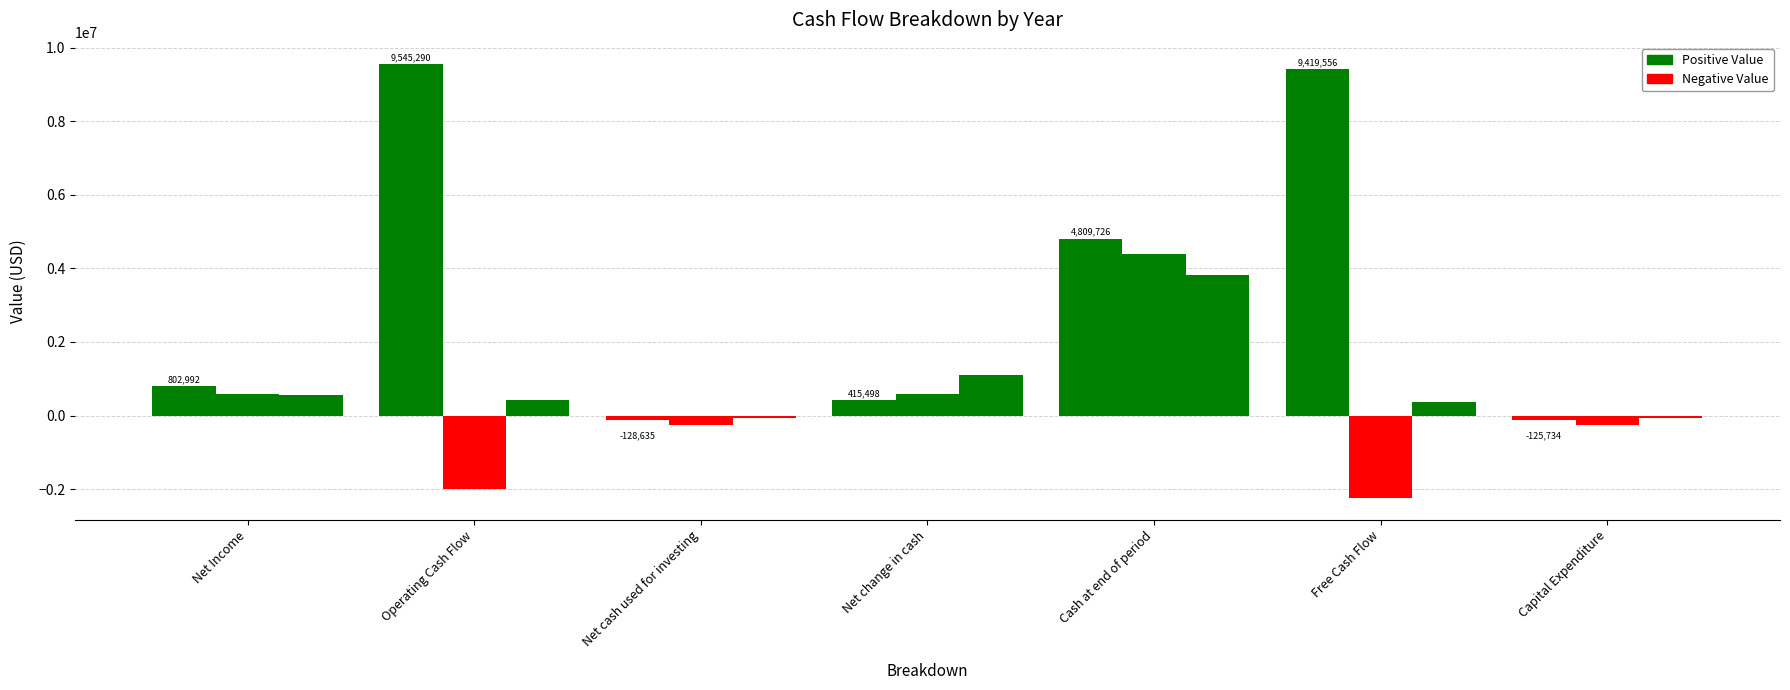

Reading left to right, transcribe all the data shown in this chart.

3/31/2019: Net Income=802992	Operating Cash Flow=9545290	Net cash used for investing=-128635	Net change in cash=415498	Cash at end of period=4809726	Free Cash Flow=9419556	Capital Expenditure=-125734
3/31/2018: Net Income=583809	Operating Cash Flow=-2000887	Net cash used for investing=-244488	Net change in cash=571050	Cash at end of period=4394227	Free Cash Flow=-2245450	Capital Expenditure=-244563
3/31/2017: Net Income=556409	Operating Cash Flow=431490	Net cash used for investing=-74498	Net change in cash=1091999	Cash at end of period=3823177	Free Cash Flow=371921	Capital Expenditure=-59569